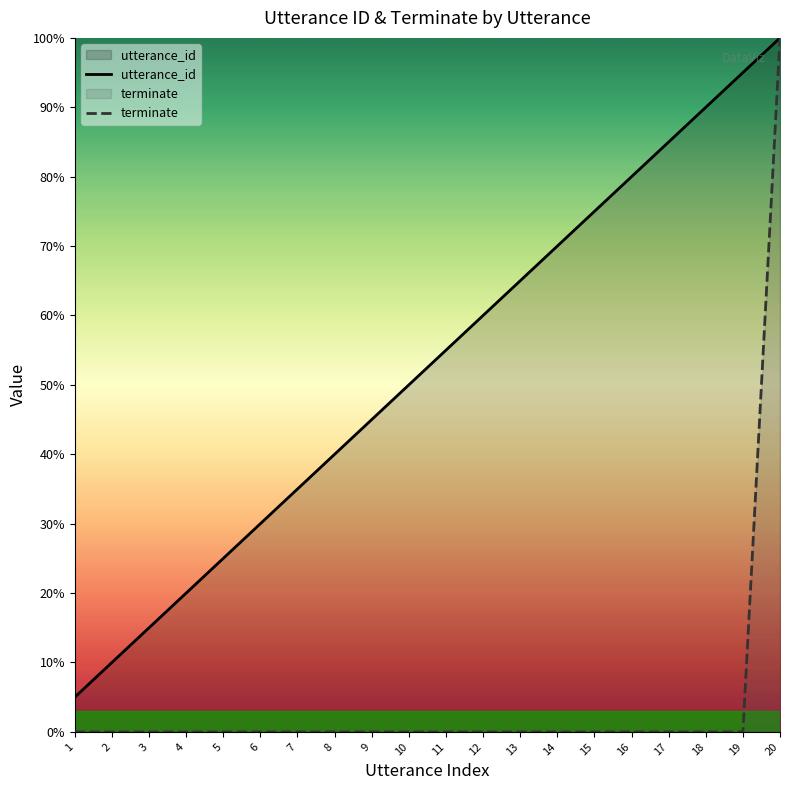

What is the difference between the highest and lowest values at 13?

65.0